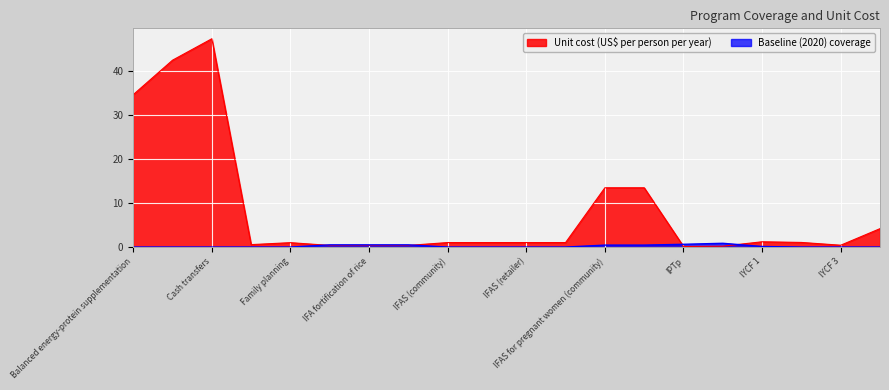

The value of Unit cost (US$ per person per year) at Balanced energy-protein supplementation is 34.6. True or false?

True